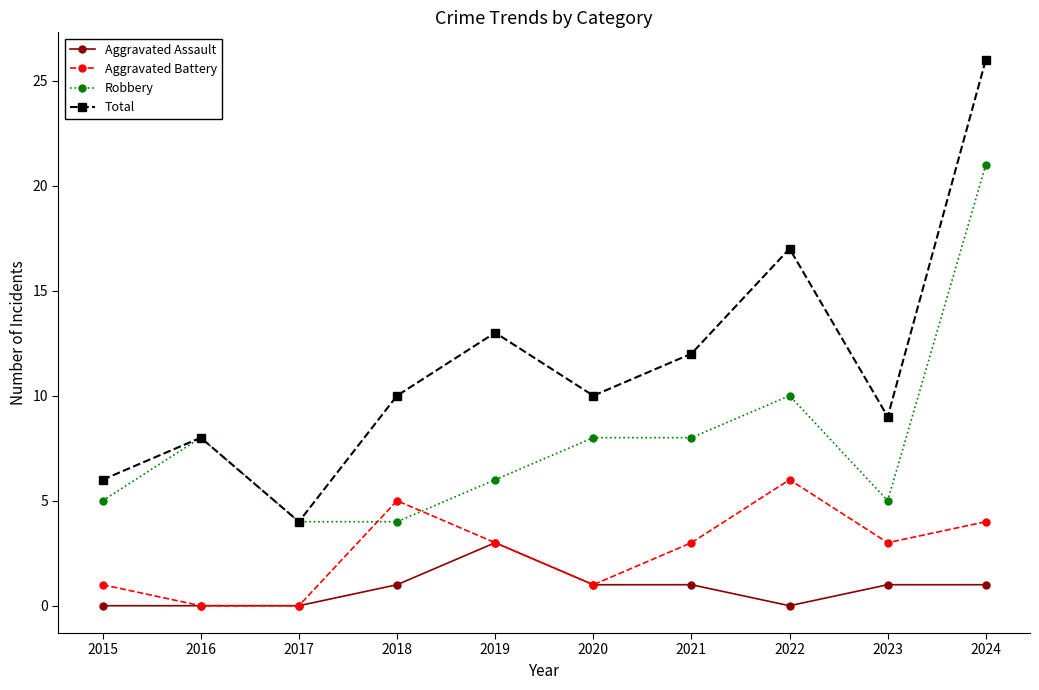

List the series in order of their peak value, lowest first.

Aggravated Assault, Aggravated Battery, Robbery, Total